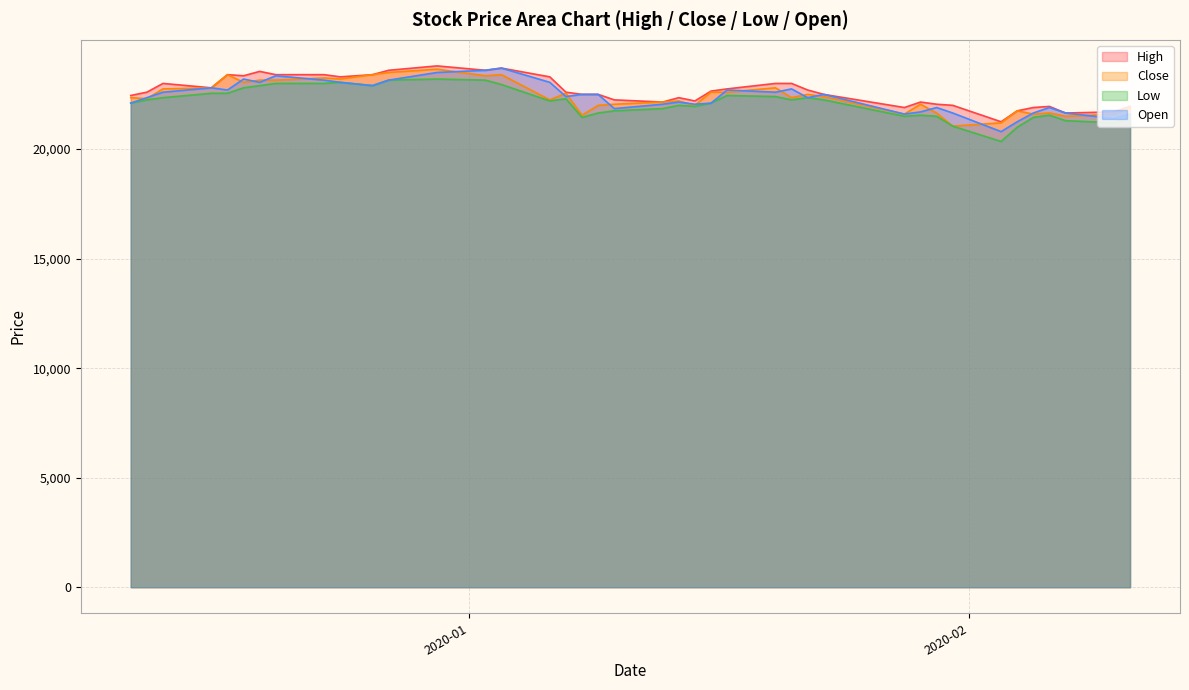

What is the greatest value displayed?

23800